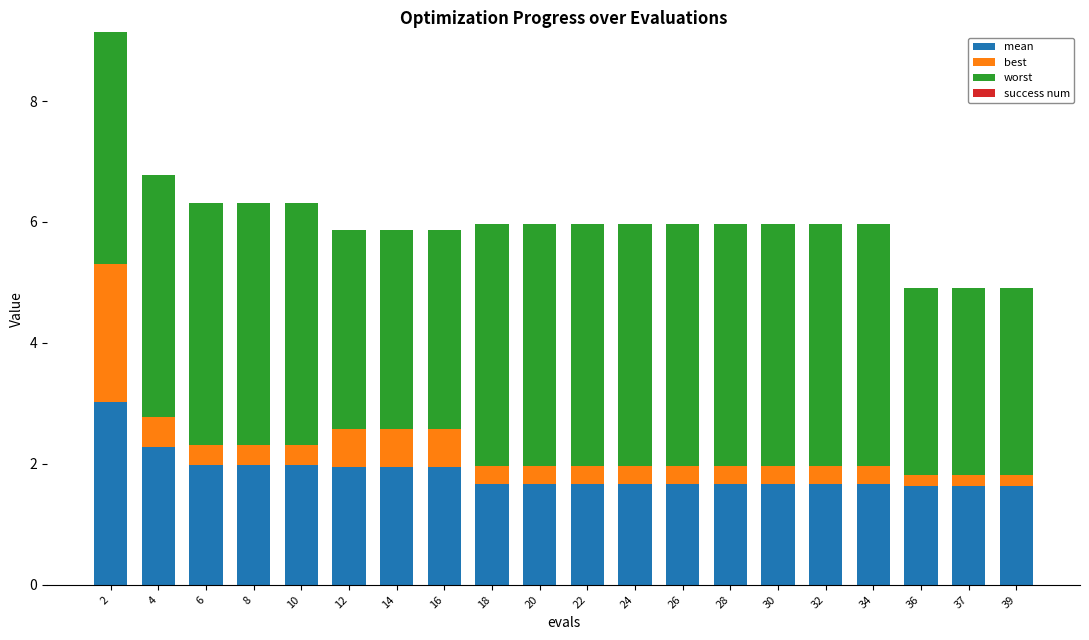

What is the difference between the second highest and second lowest values in the mean series?

0.6